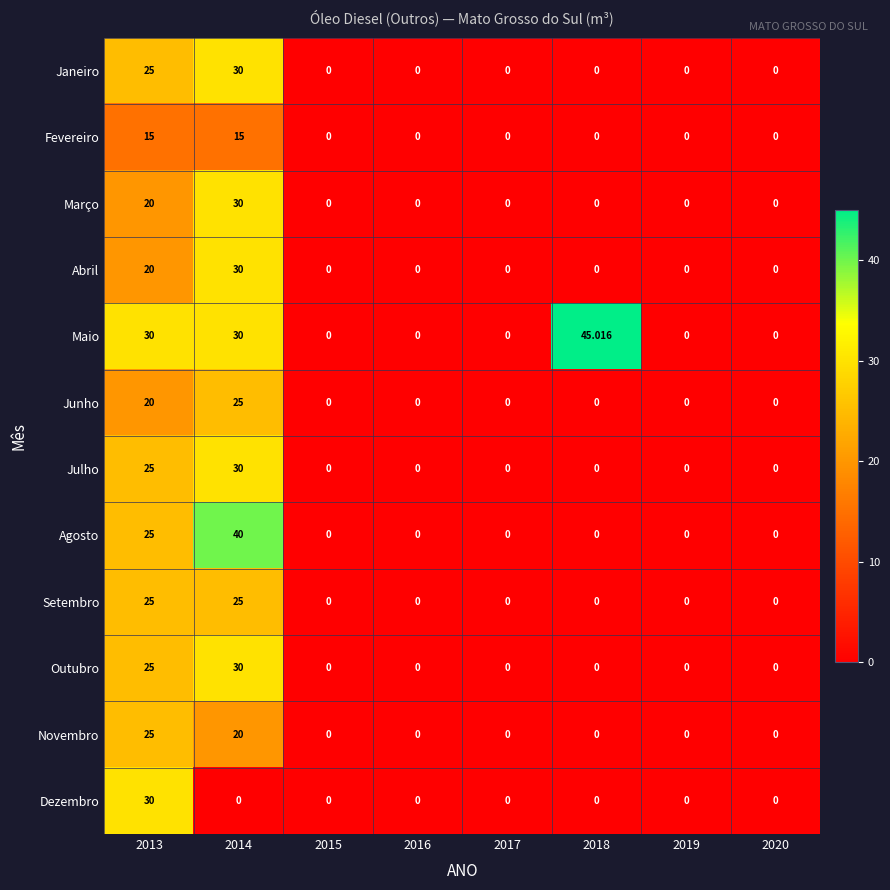

Which series has the largest total across all categories?

Maio